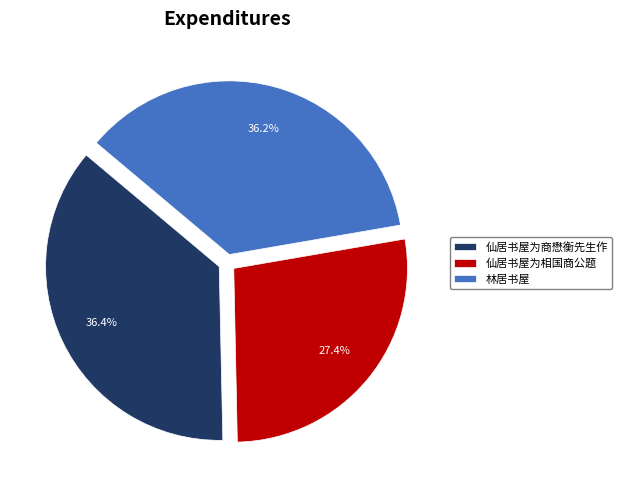

What is the smallest slice in the pie chart?

仙居书屋为相国商公题